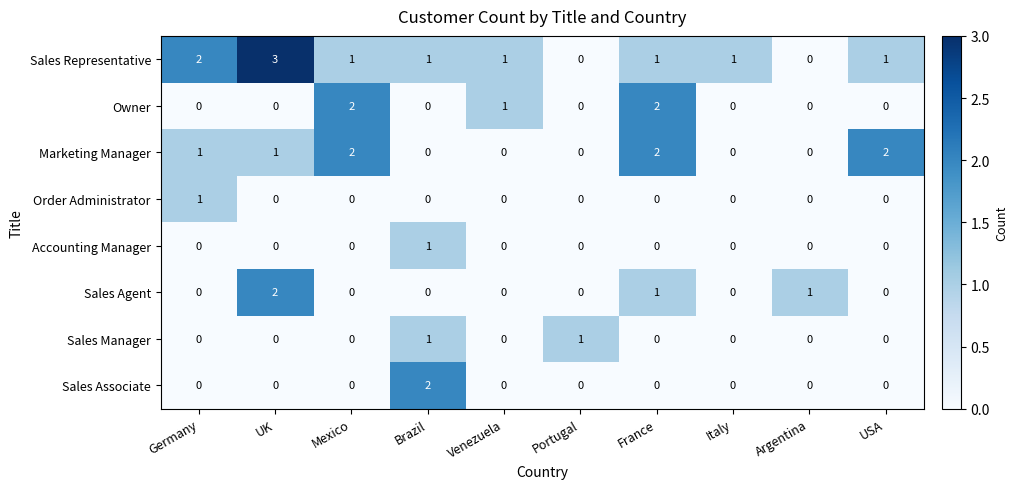

At how many categories does at least one series exceed 0?

10